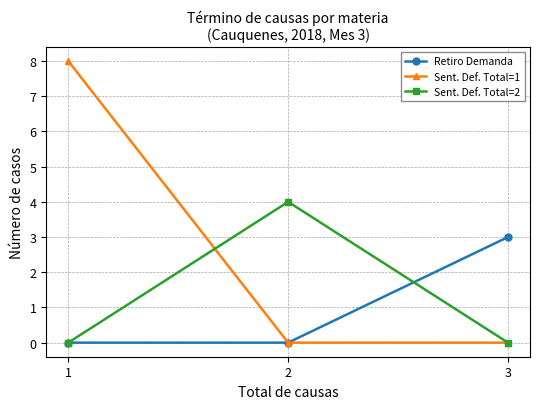

At which label does Retiro Demanda reach its peak?

3